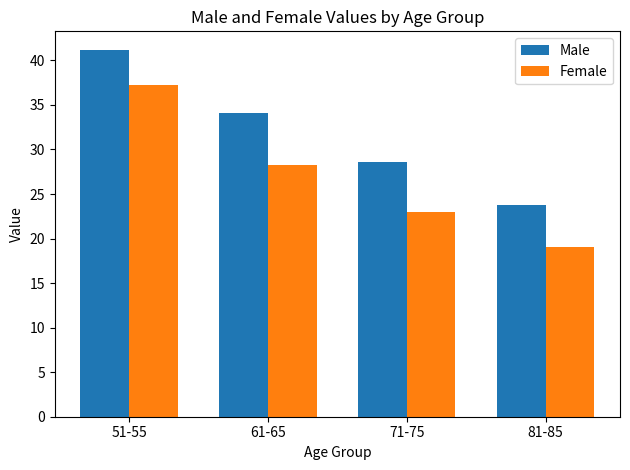

Rank the series by their average value, from highest to lowest.

Male, Female